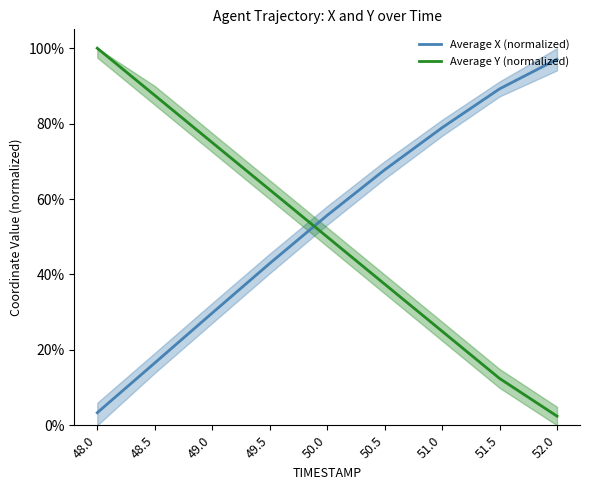

True or false: Average X (normalized) has a value of 0.2 at 49.5.

False